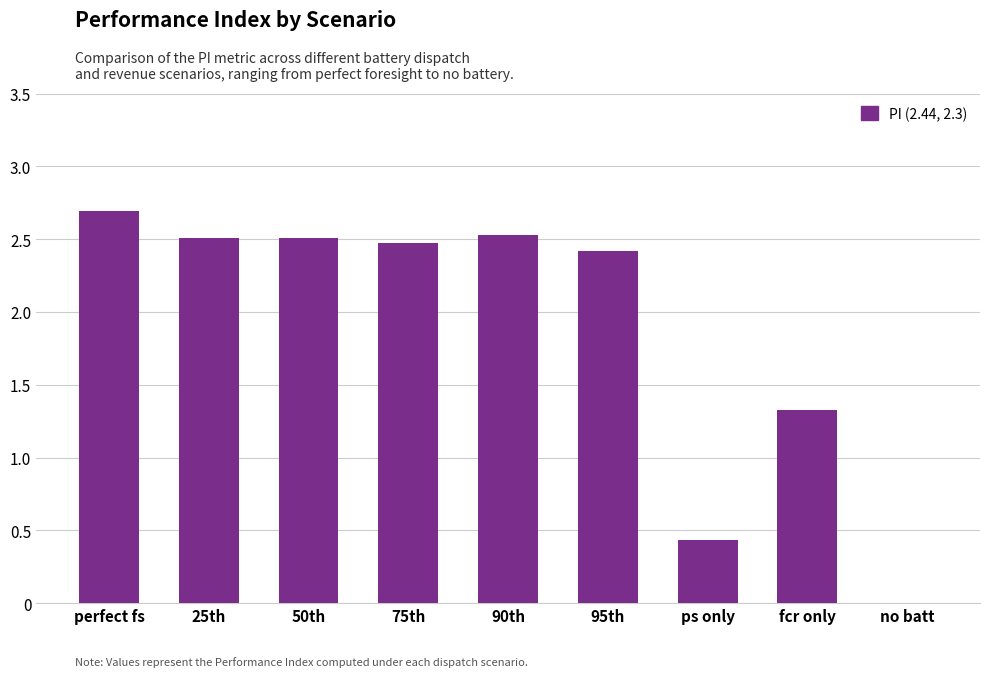

True or false: the data shows 1.7 at no batt.

False